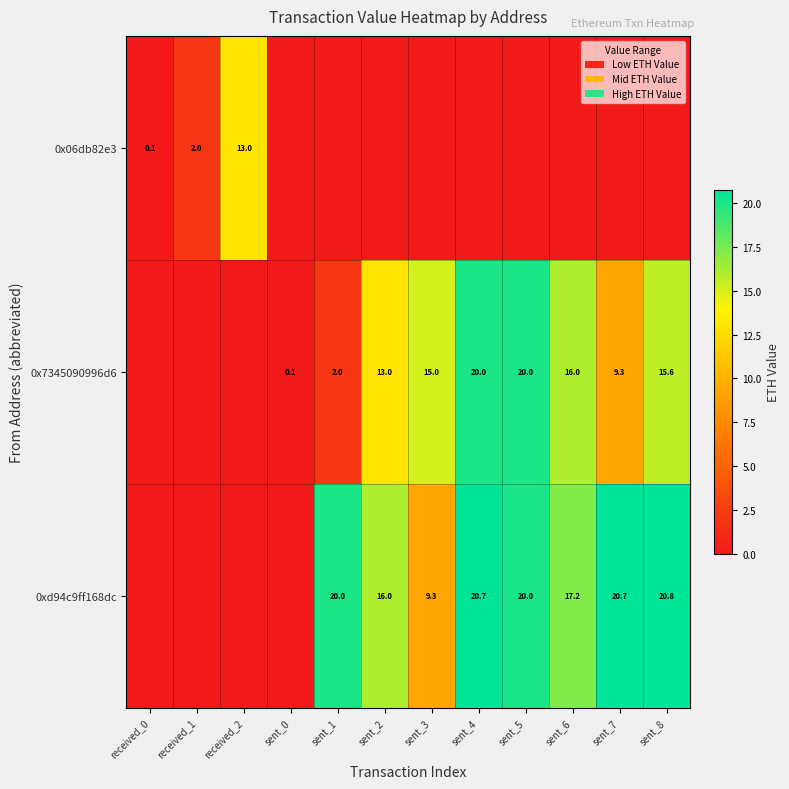

What is the difference between the 0xd94c9ff168dc values at sent_7 and sent_3?

11.4